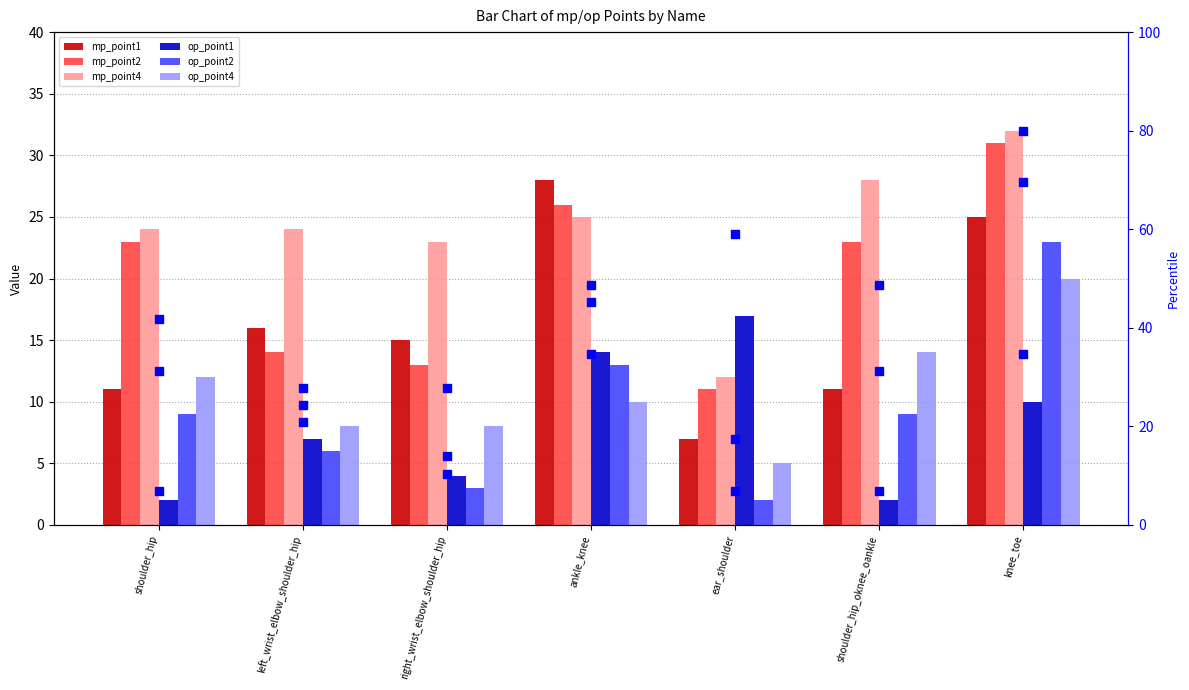

What are all the series names shown in the legend?

mp_point1, mp_point2, mp_point4, op_point1, op_point2, op_point4